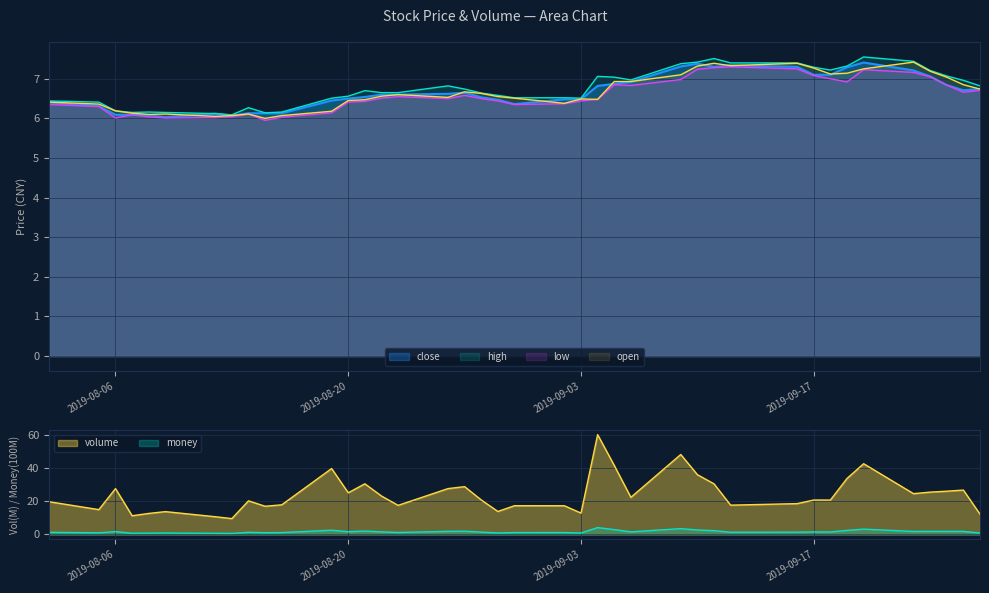

Between 2019-08-08 and 2019-08-09, which series saw the biggest shift?

volume